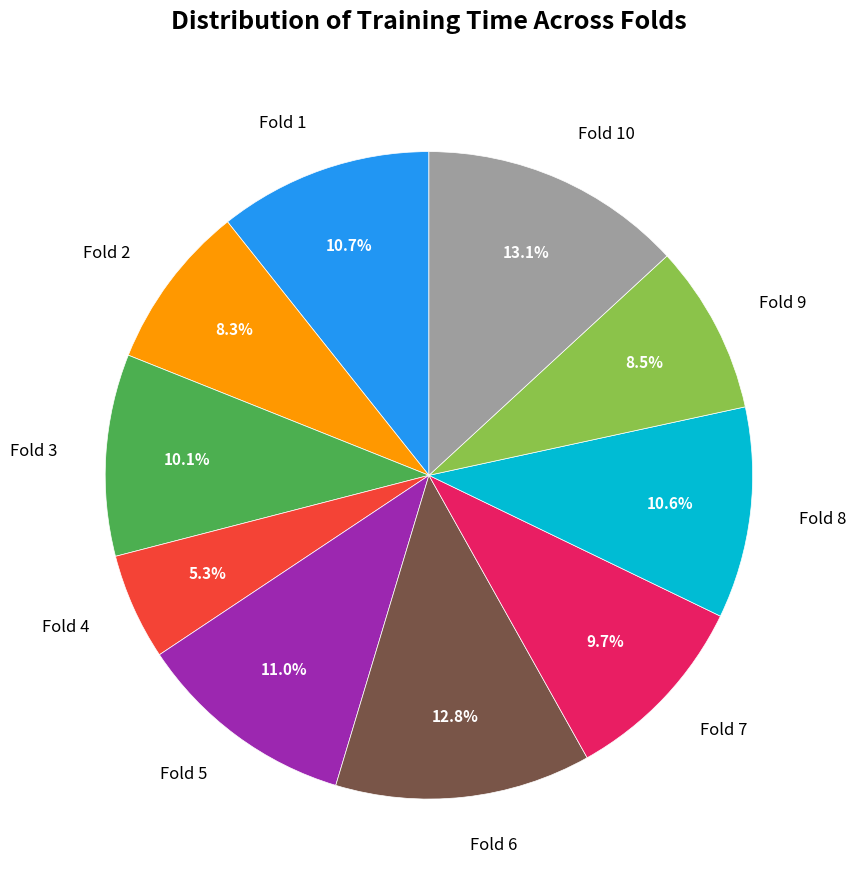

What is the smallest slice in the pie chart?

Fold 4